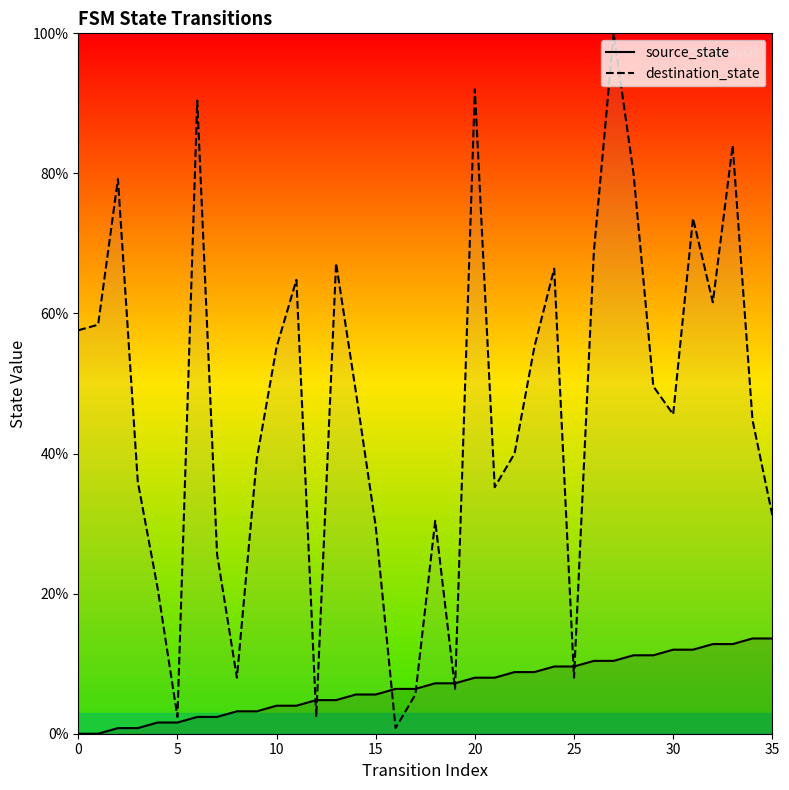

The source_state series shows 13.6 at 34. True or false?

True